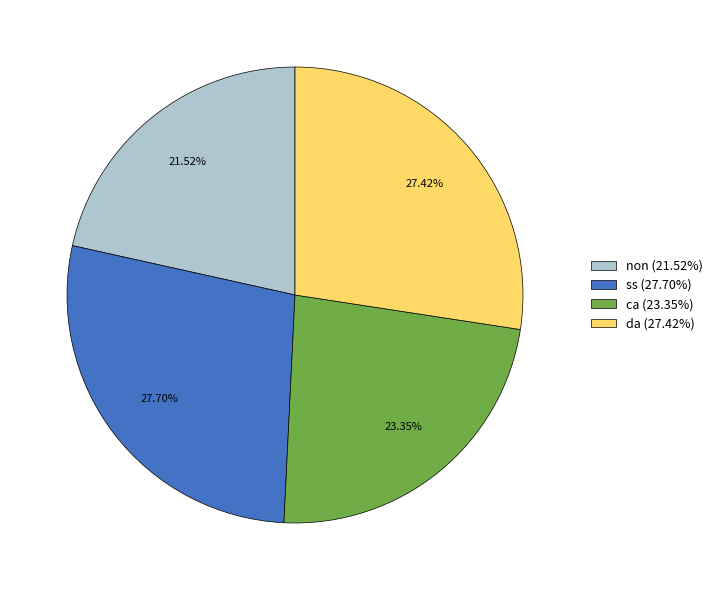

To the nearest percent, what is the combined percentage of non and da?

49%